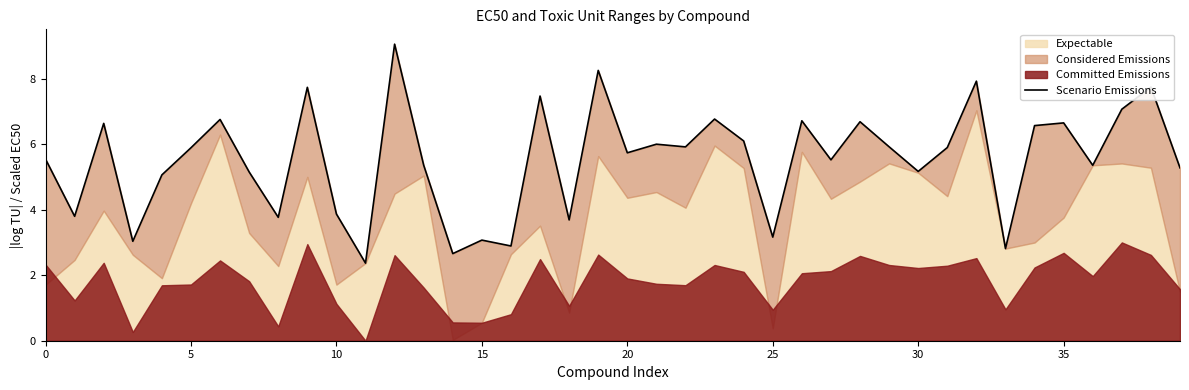

What is the average value?

5.5